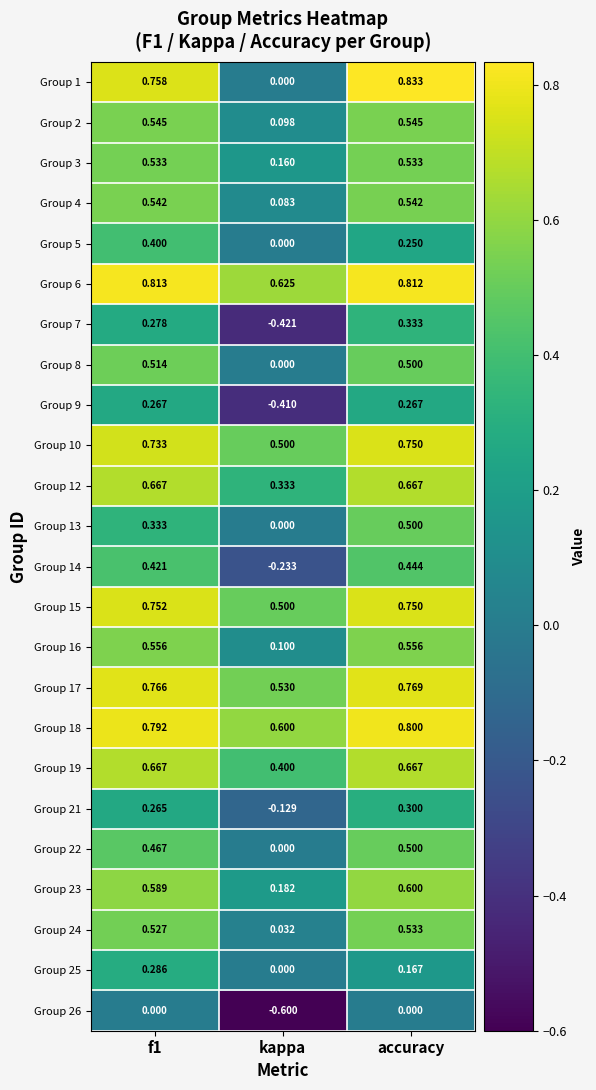

What is the total value across all series at f1?

12.5